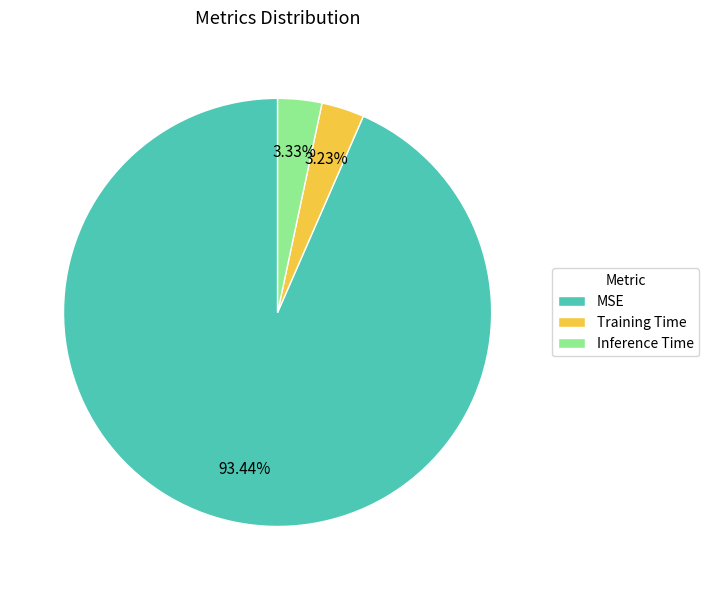

What is the largest slice in the pie chart?

MSE